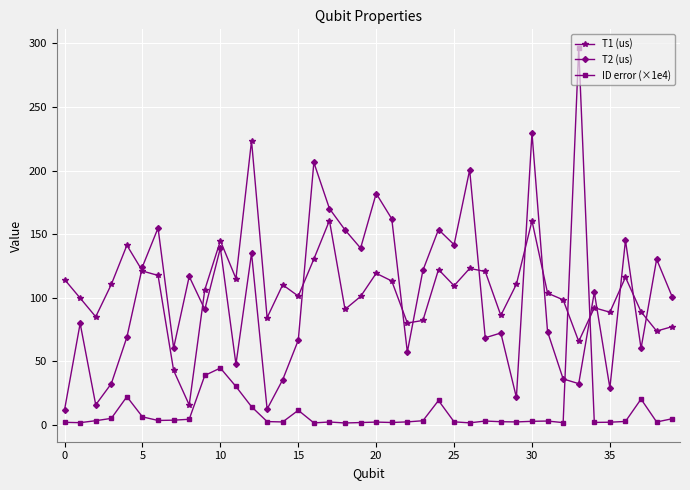

List the series in order of their peak value, lowest first.

T1 (us), T2 (us), ID error (×1e4)